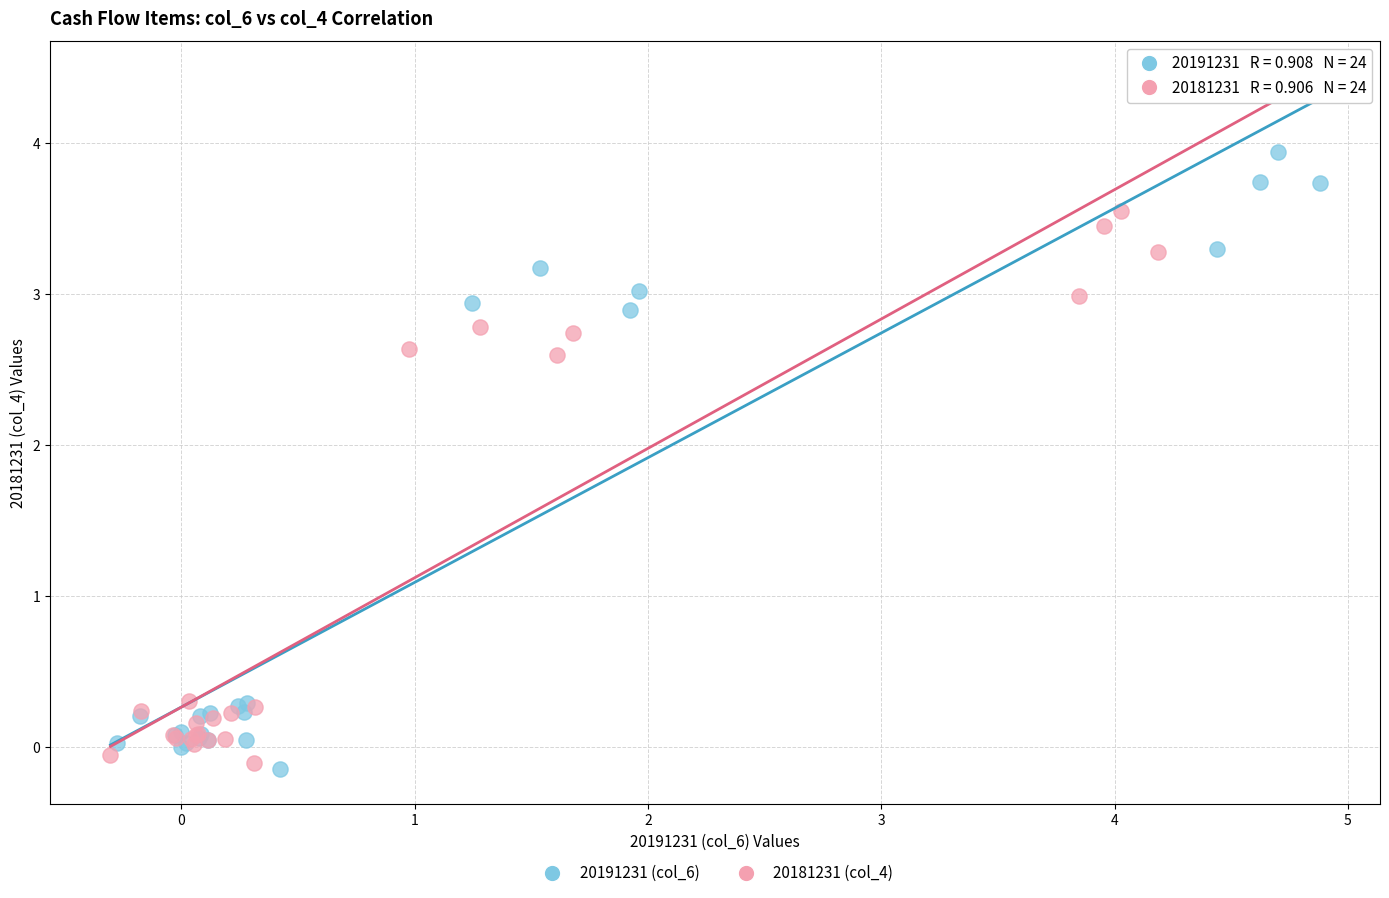

Which series has the widest spread of Y values?

20191231 (col_6)